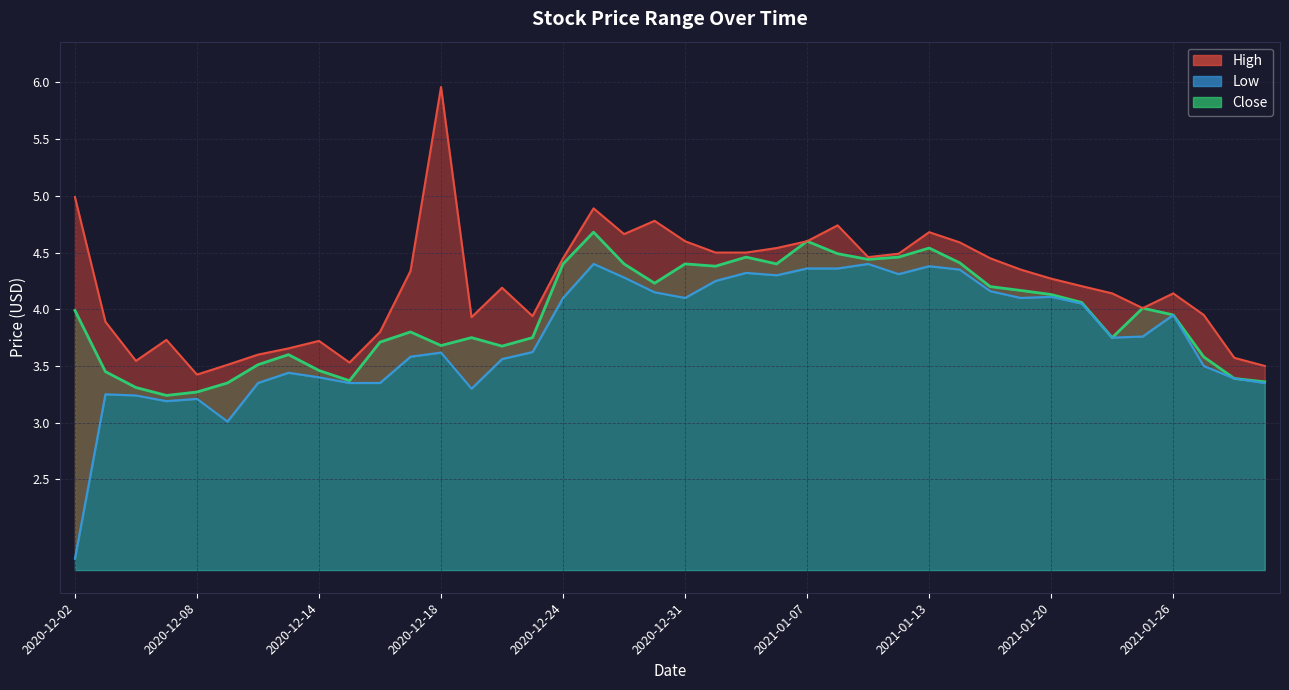

Is it true that Low equals 3.3 at 2021-01-29?

True